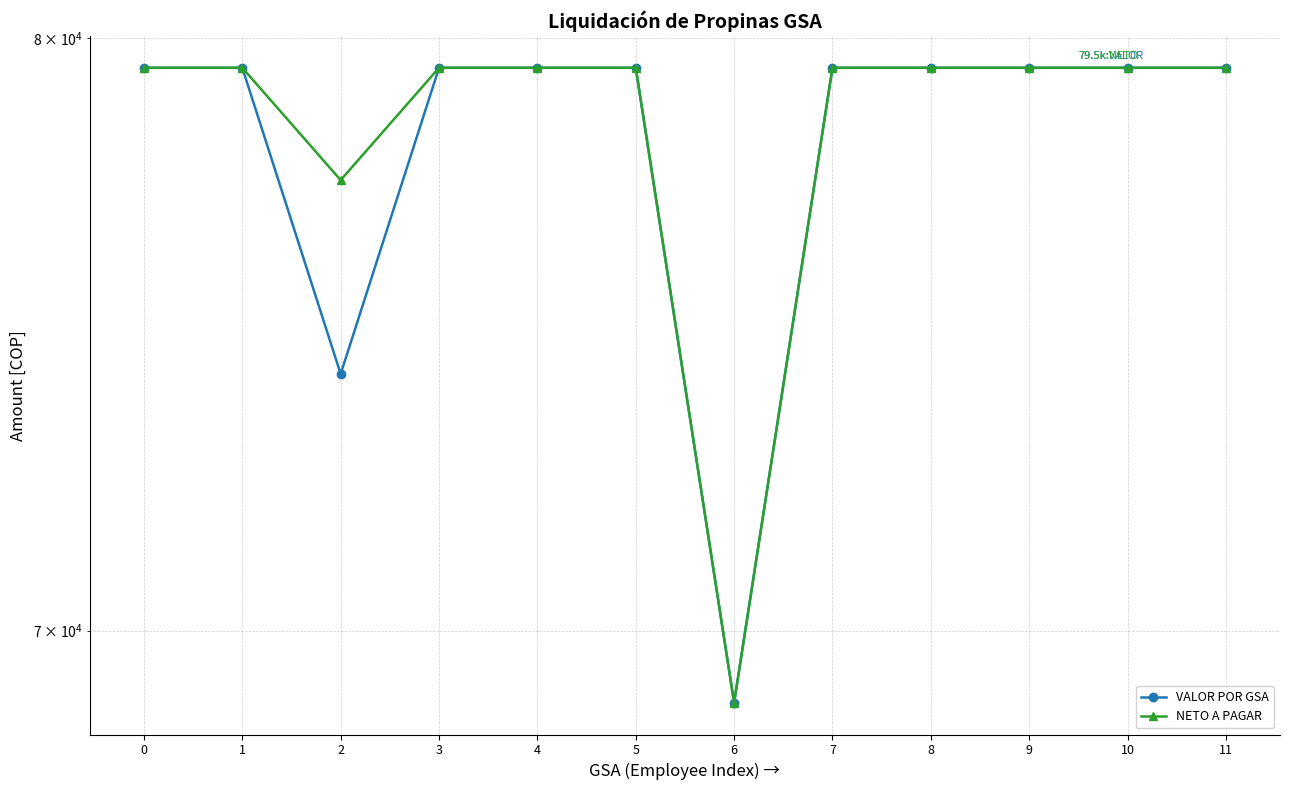

At which category does NETO A PAGAR reach its first local valley?

2